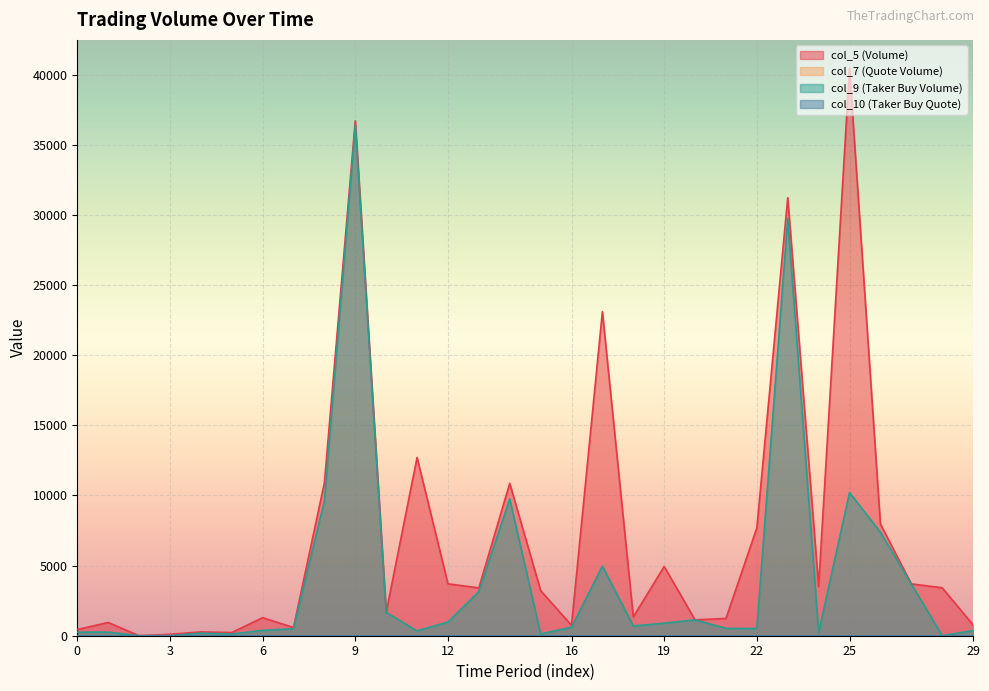

What is the value of the col_9 (Taker Buy Volume) point at the 25th from the left?

220.0